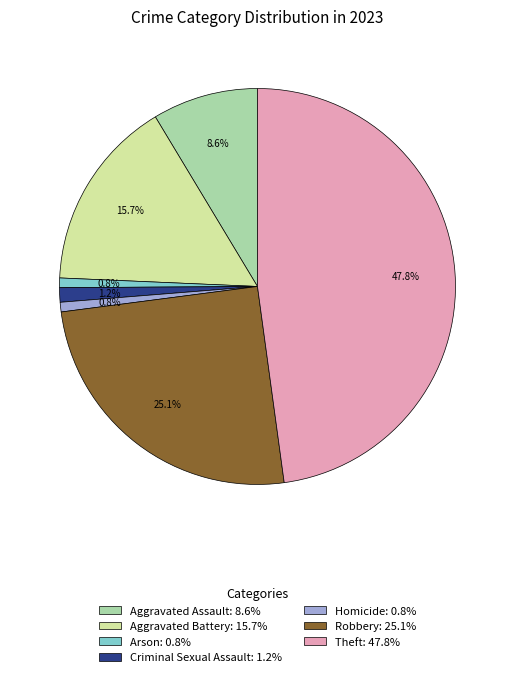

Is there a majority slice in this chart?

No